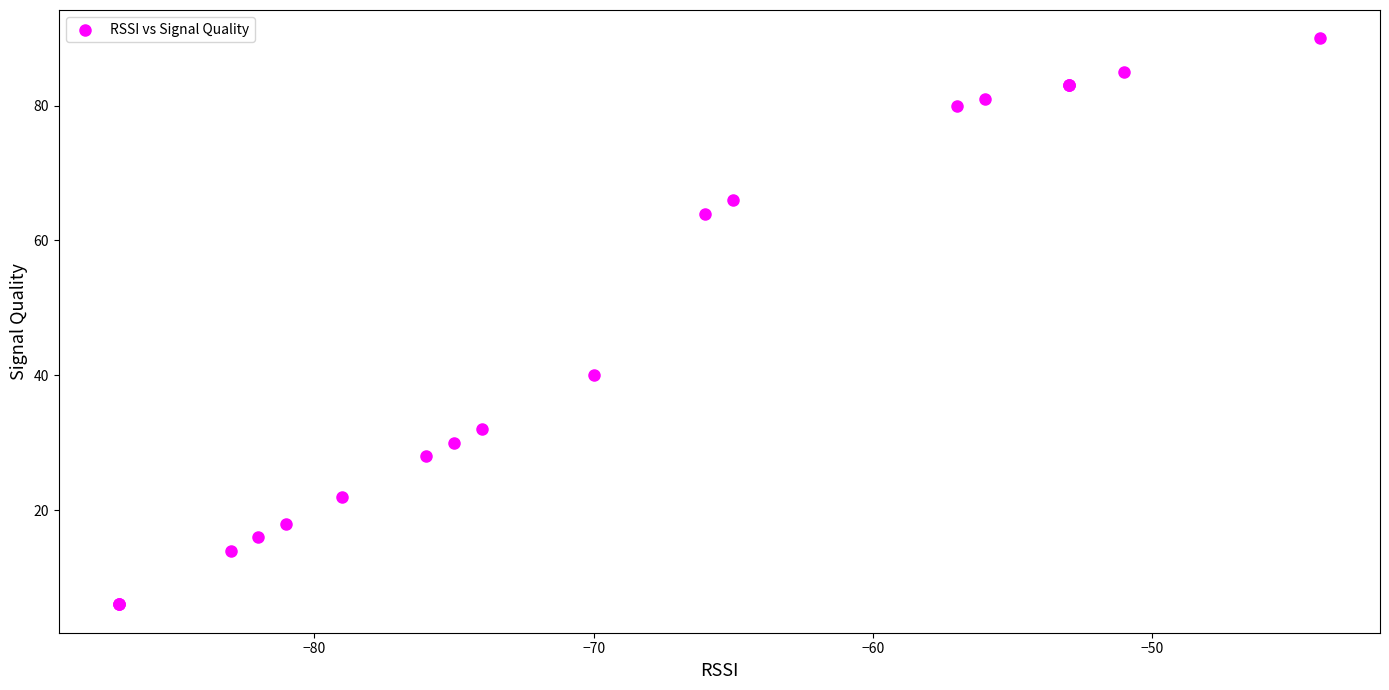

What Y value in the scatter plot is closest to 48?

40